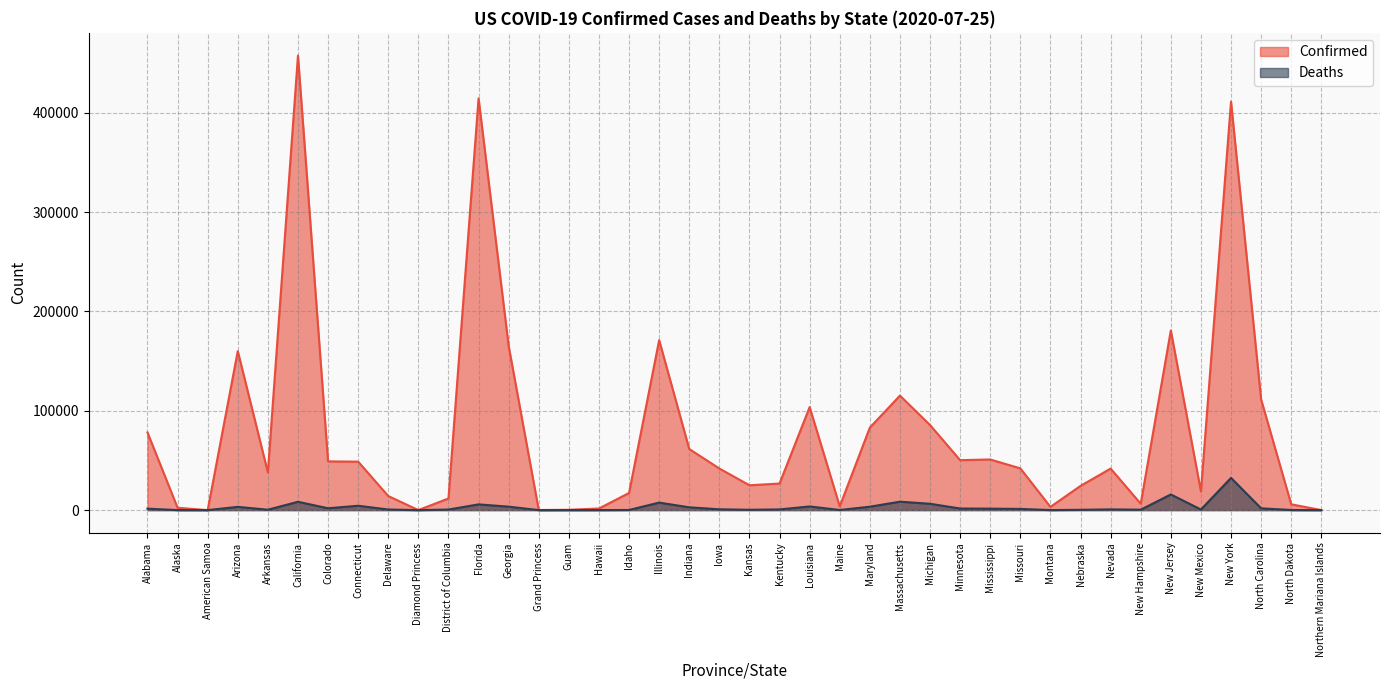

Which series has the widest spread of values?

Confirmed